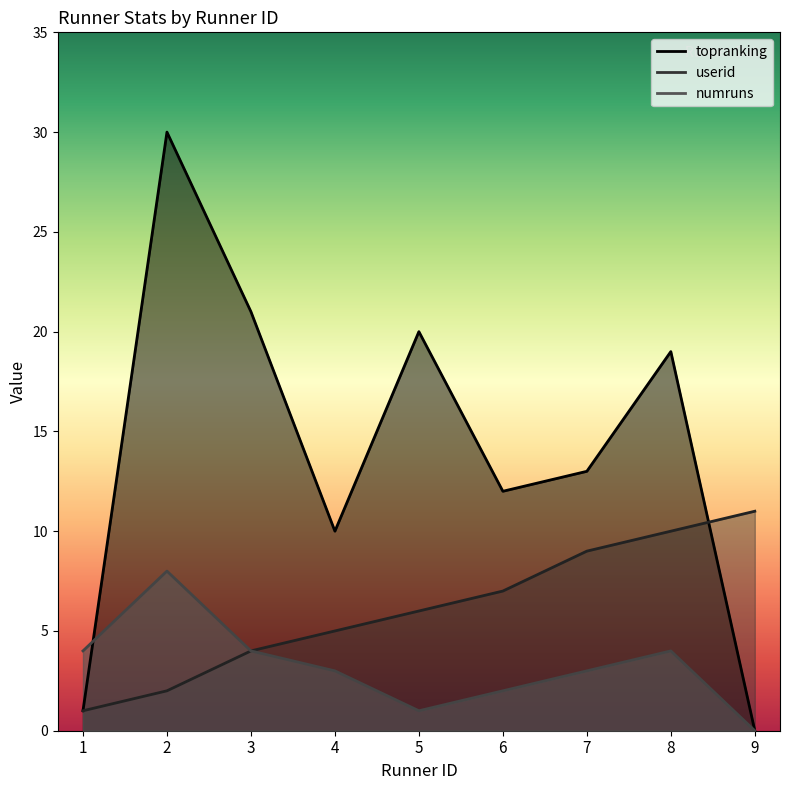

How many values in the topranking series are below 13?

4